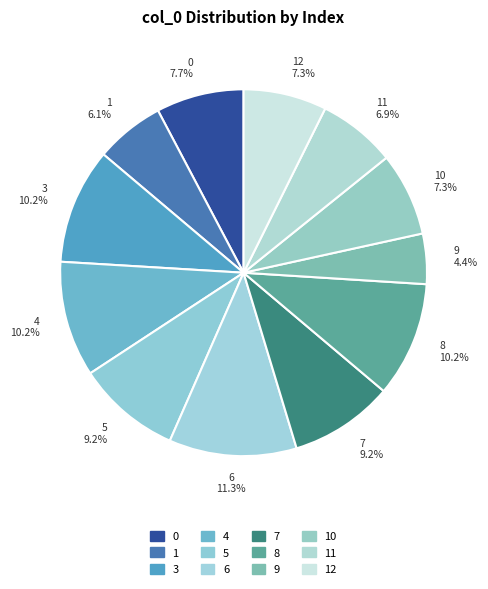

Which category has the biggest portion of the pie?

6